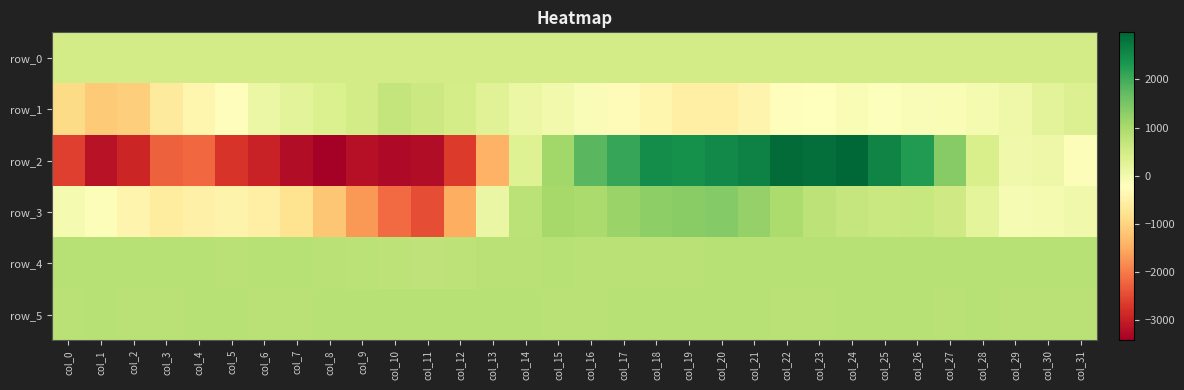

Which series has the largest total across all categories?

row_5